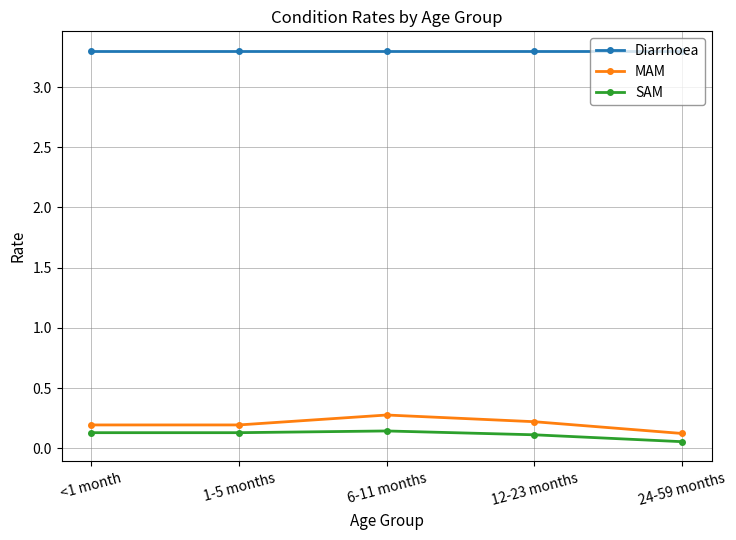

What is the label of the 1st point from the left?

<1 month